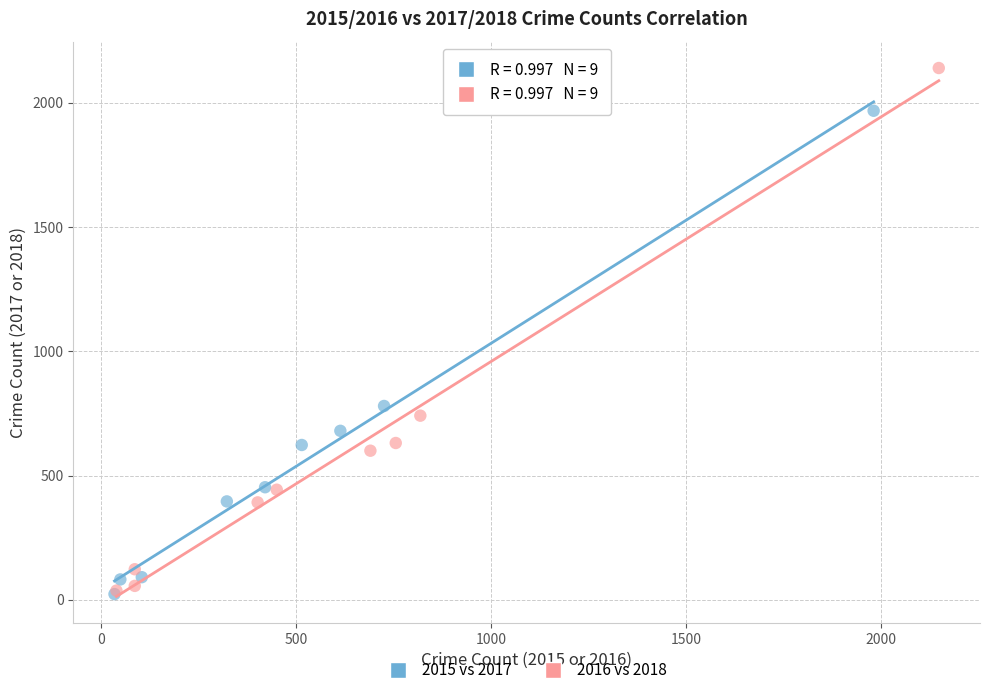

Which series contains the highest Y value?

2016 vs 2018